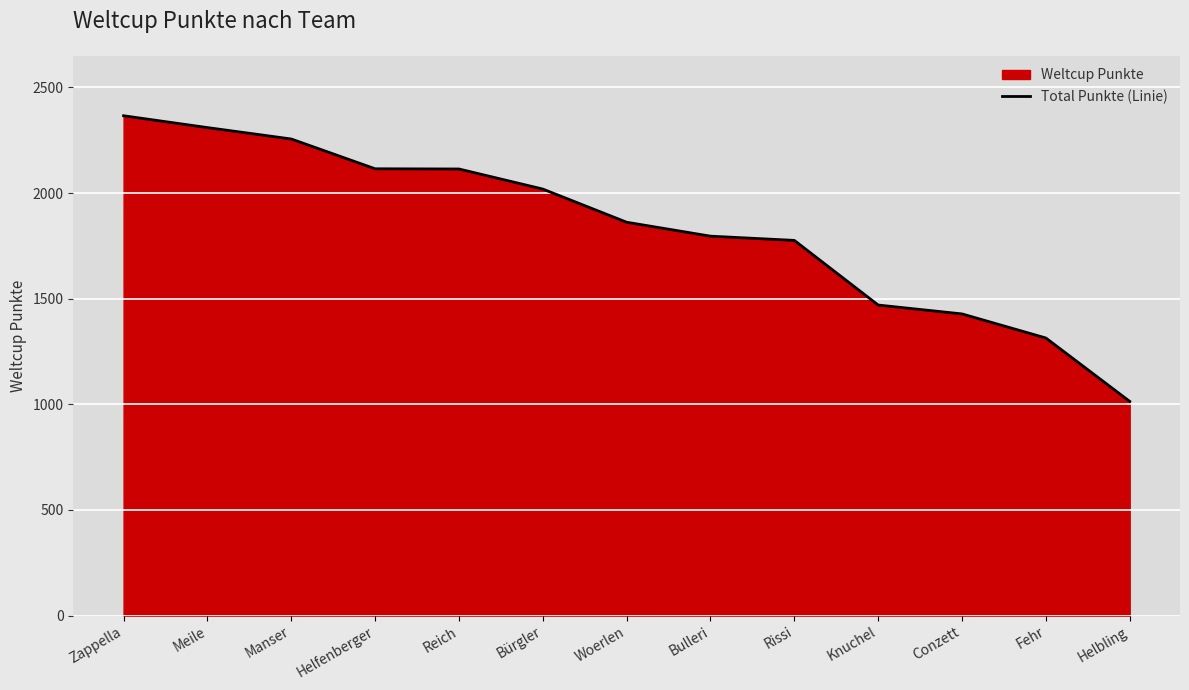

What is the maximum value shown in the chart?

2366